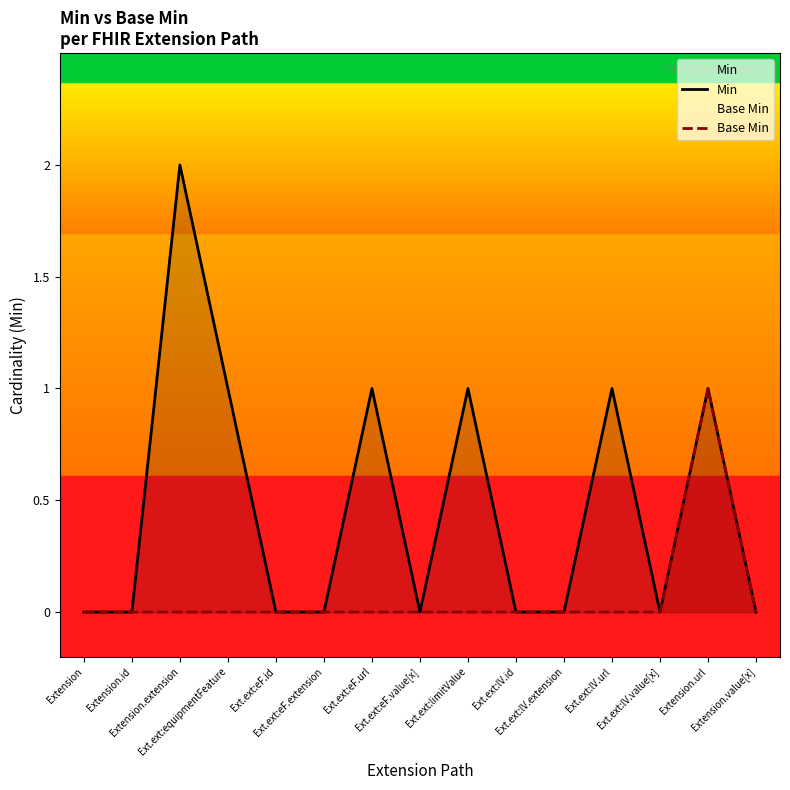

How many lines are shown in the chart?

2